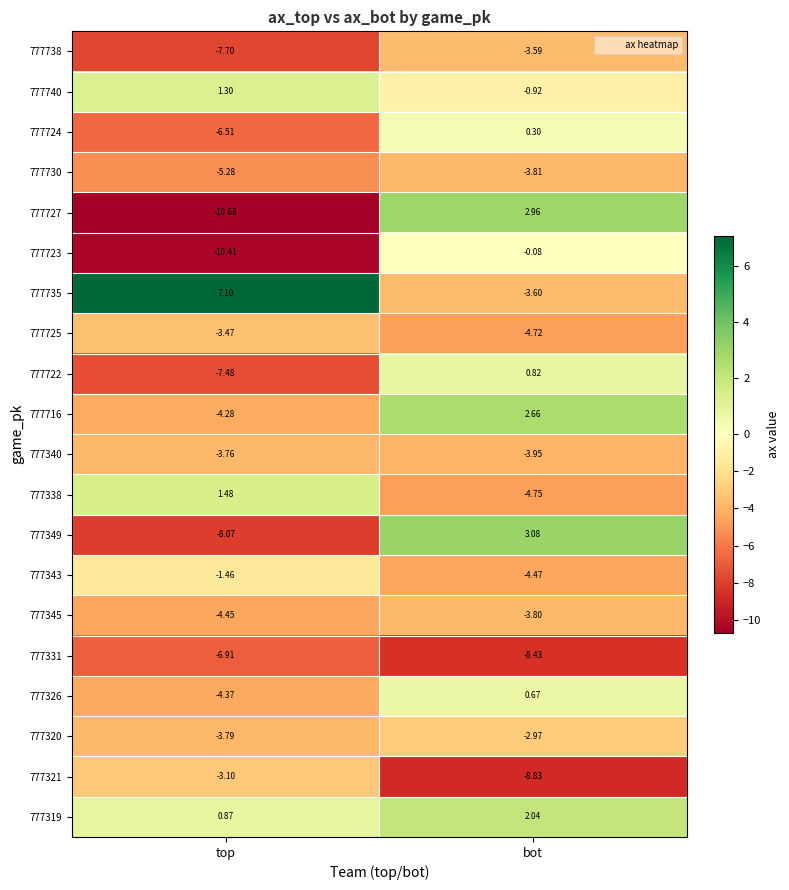

List the labels in order of 777338 value, largest first.

top, bot